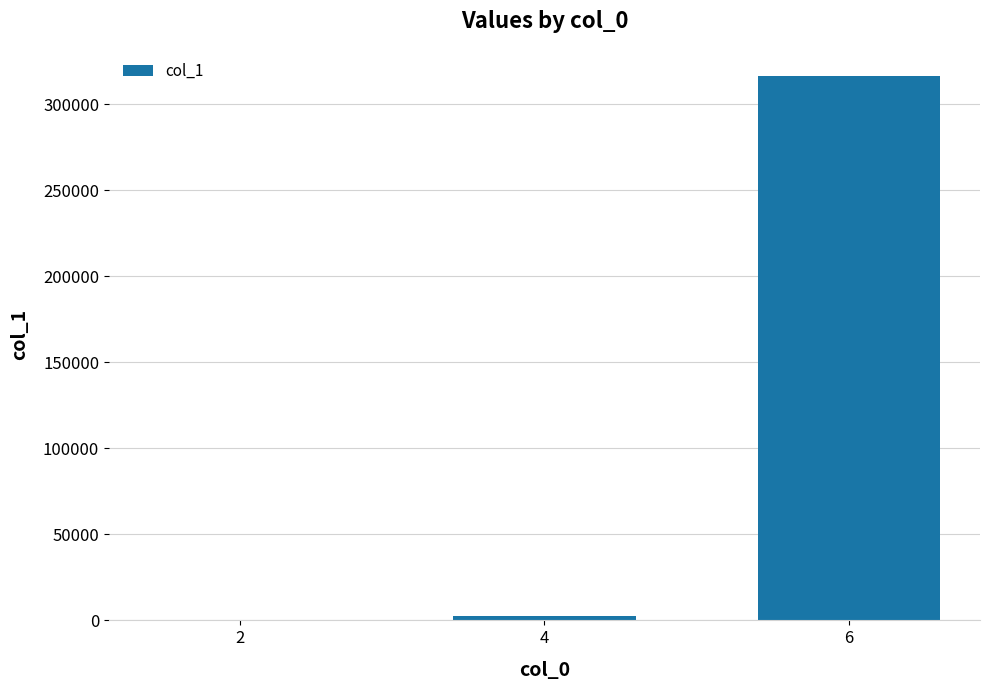

Read the value at 6, to the nearest 100.

316300